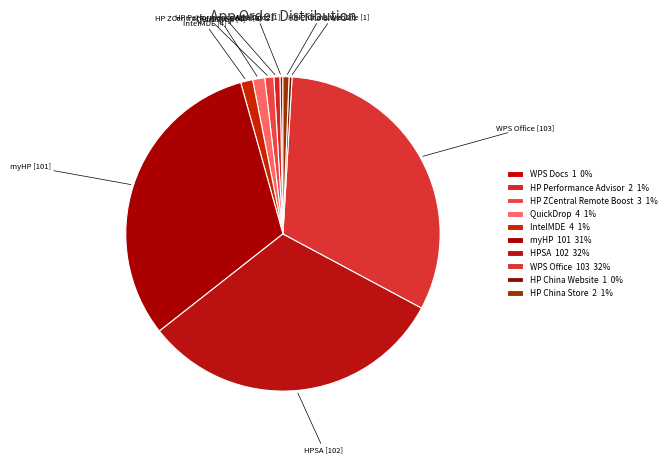

Is there any slice that represents more than half of the pie?

No